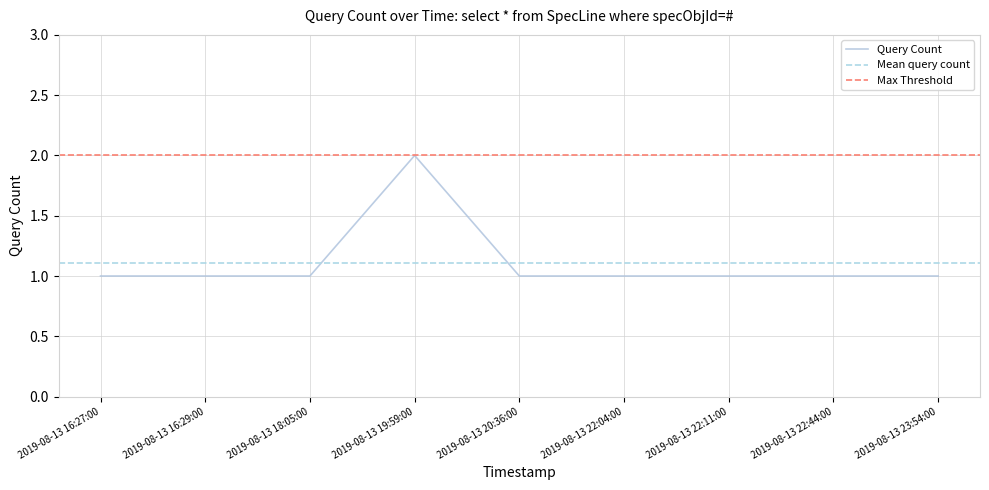

Where is the data nearest to the value 1?

2019-08-13 16:27:00